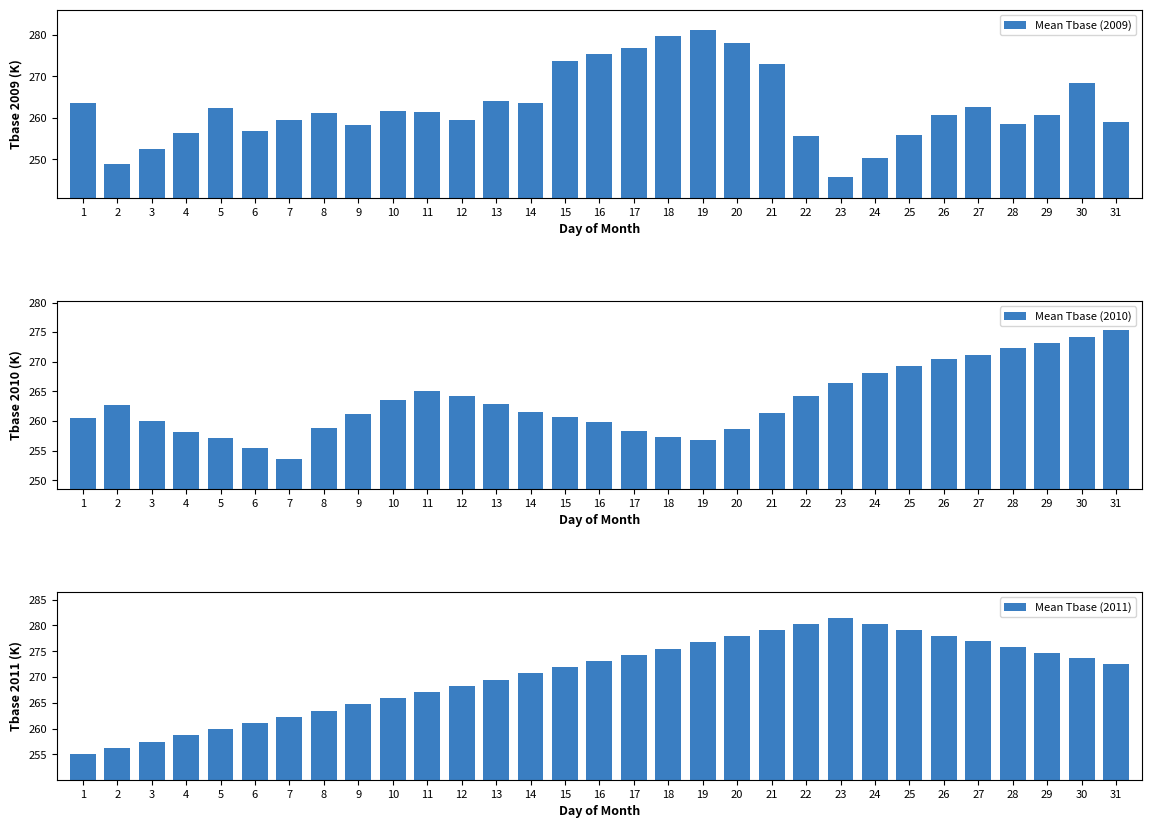

At how many categories does at least one series exceed 275?

14